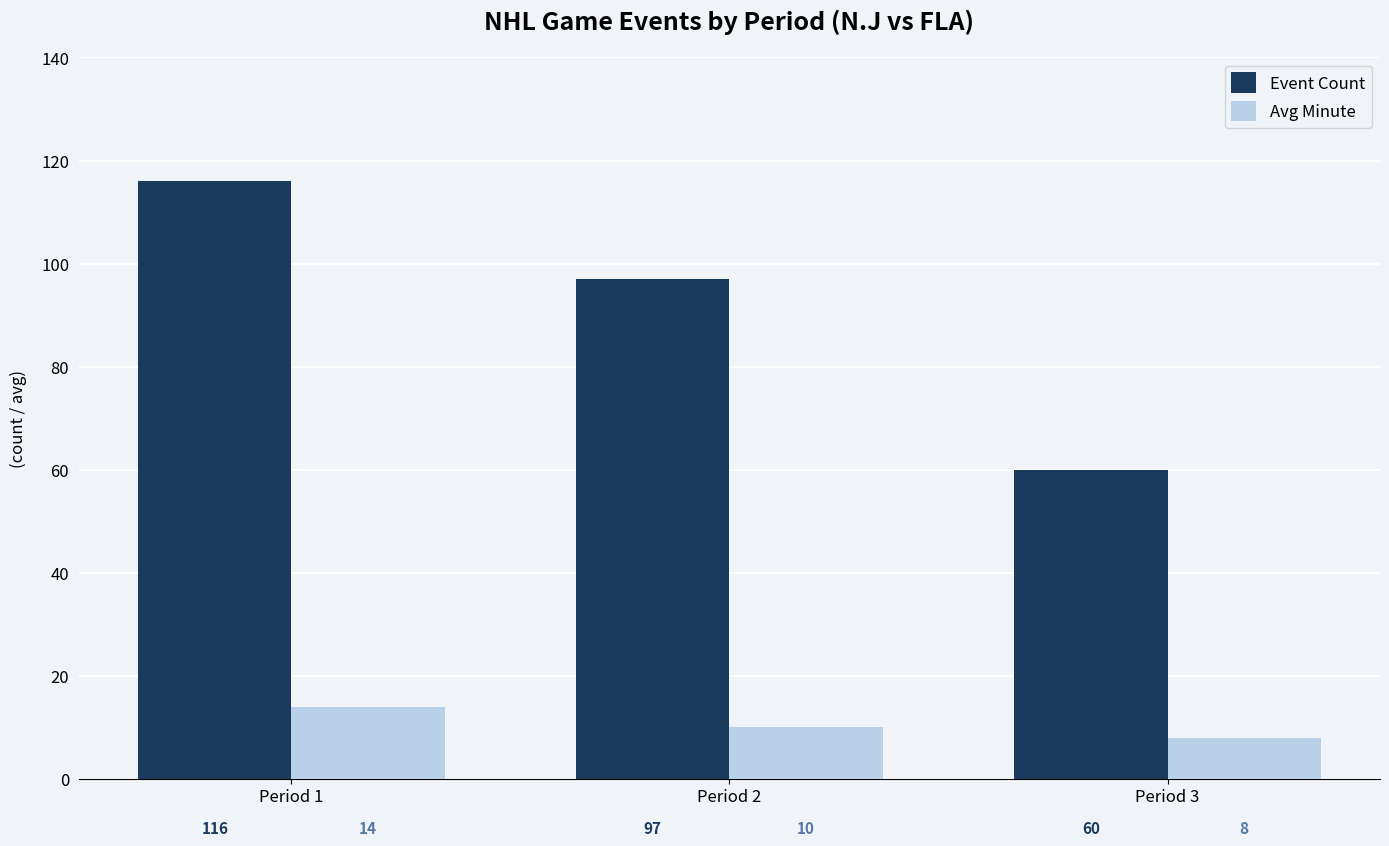

What is the difference between the maximum and minimum values in the Avg Minute series?

6